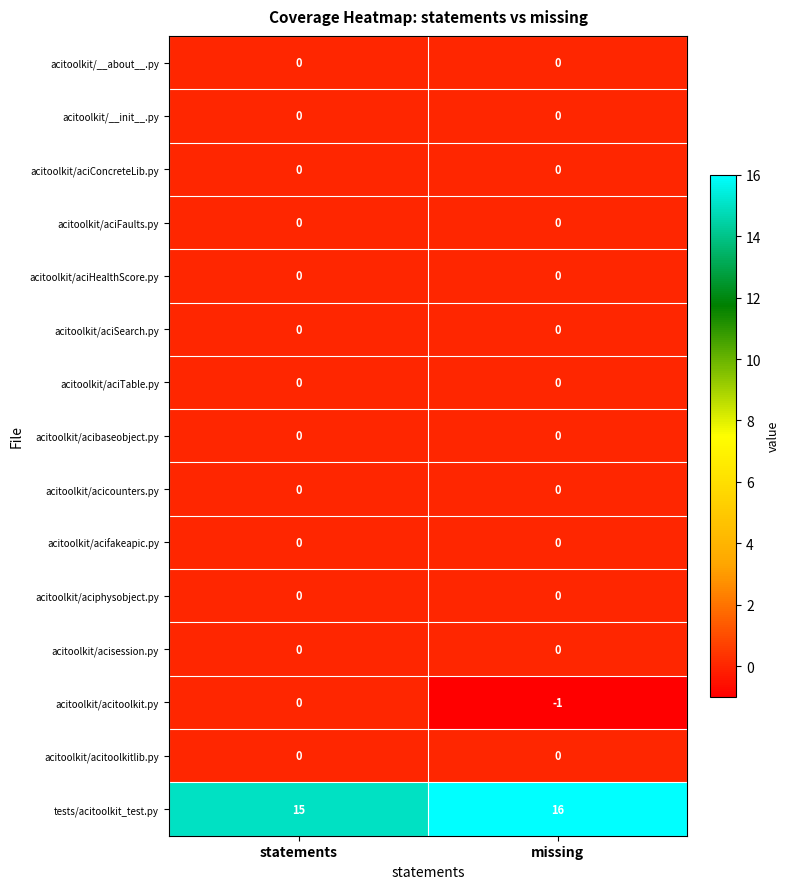

At which category does the chart reach its minimum across all series?

missing